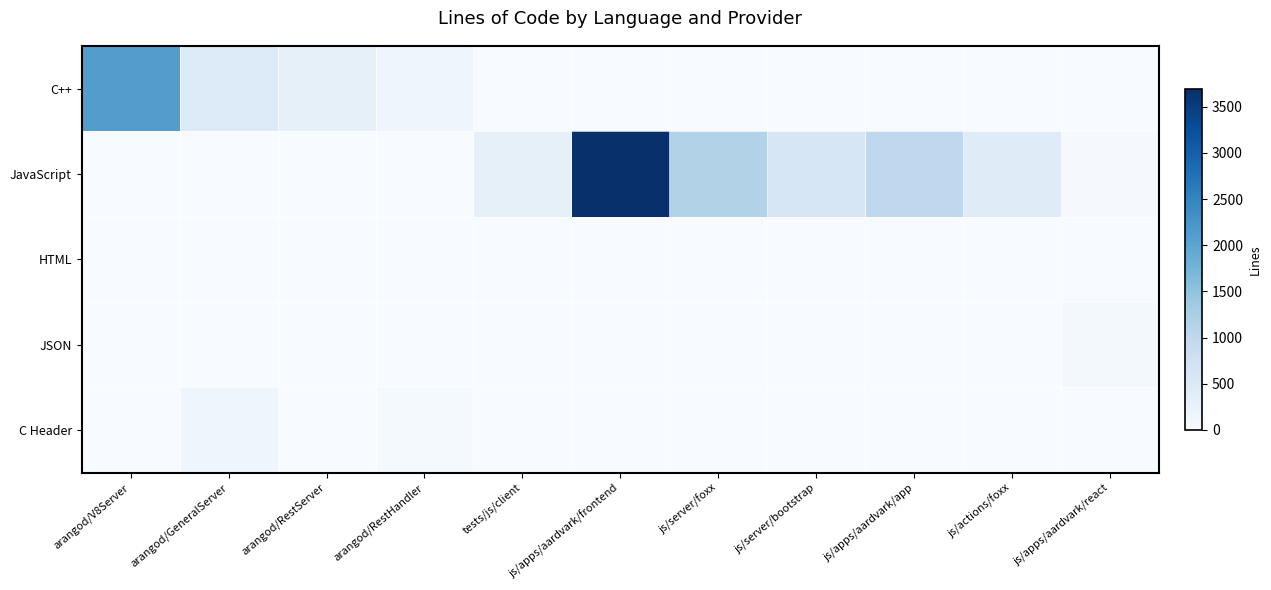

What is the total value across all series at tests/js/client?

315